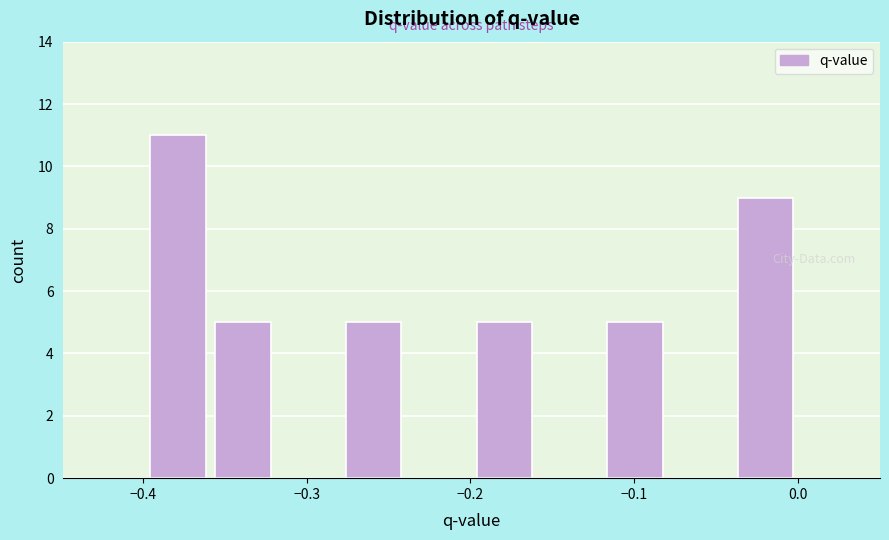

Around what value on the x-axis is the tallest bar? Give the approximate position of its centre, as read against the axis.

-0.38